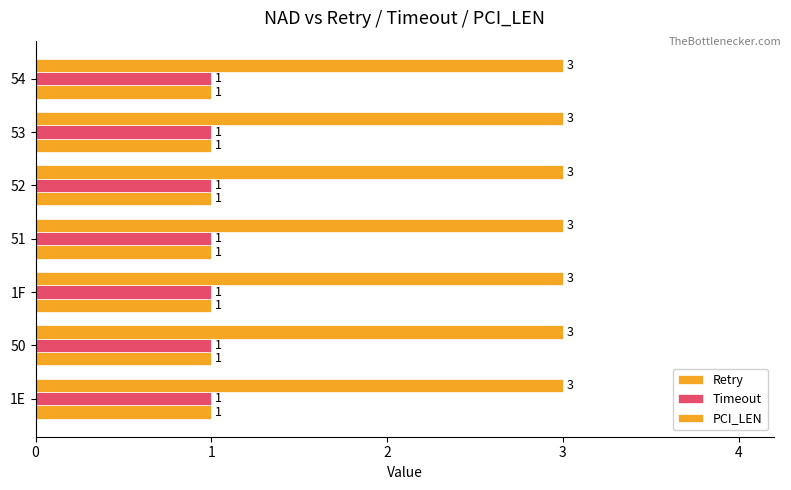

What are all the series names shown in the legend?

Retry, Timeout, PCI_LEN